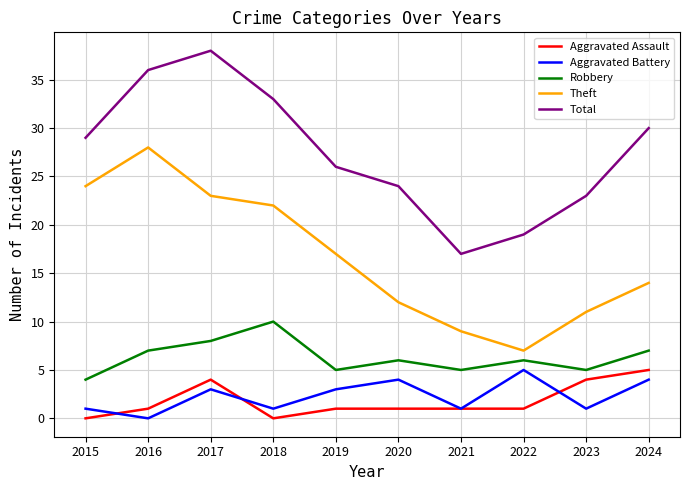

What is the approximate value of Robbery at 2019?

5